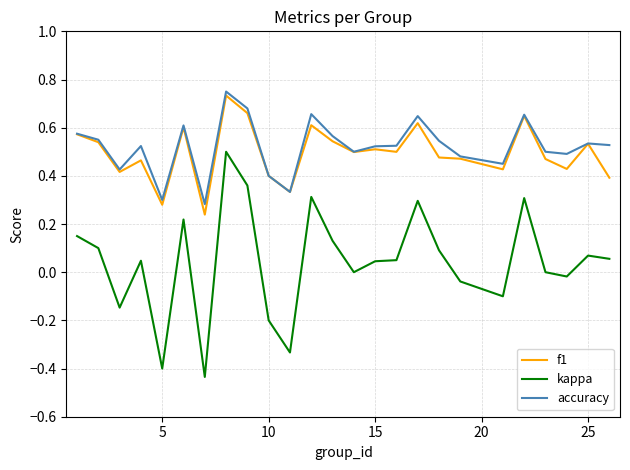

Which series has the largest range (max minus min)?

kappa